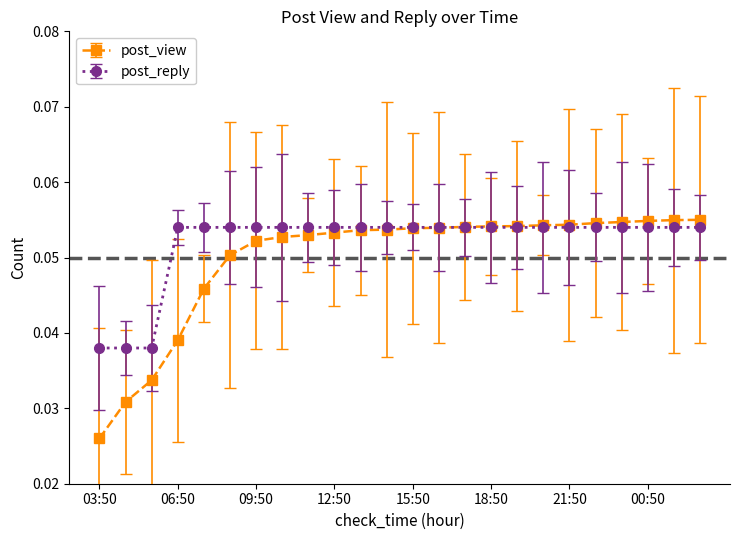

Which series has the largest total across all categories?

post_reply